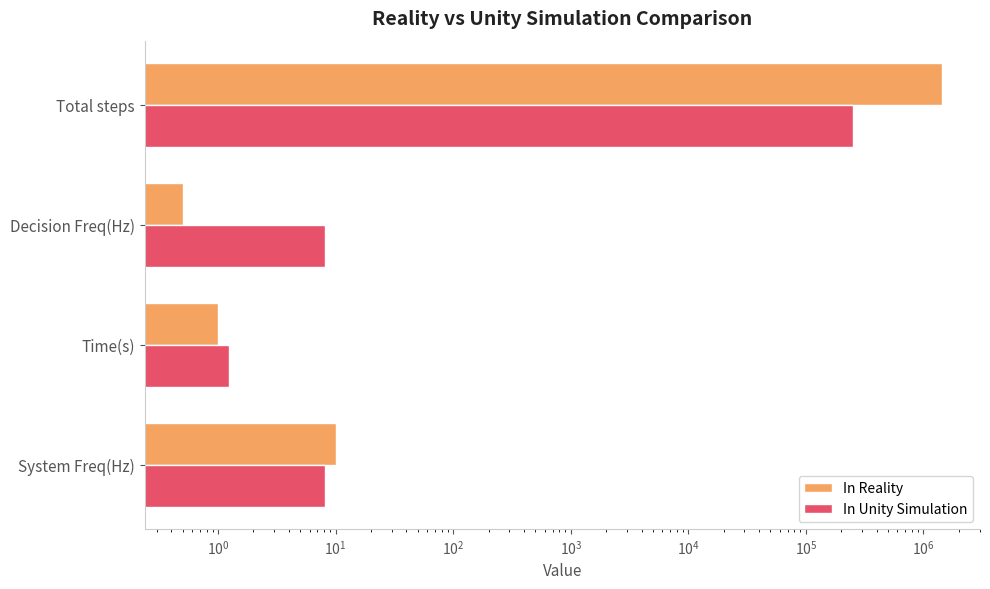

Rank the series by their average value, from lowest to highest.

In Unity Simulation, In Reality